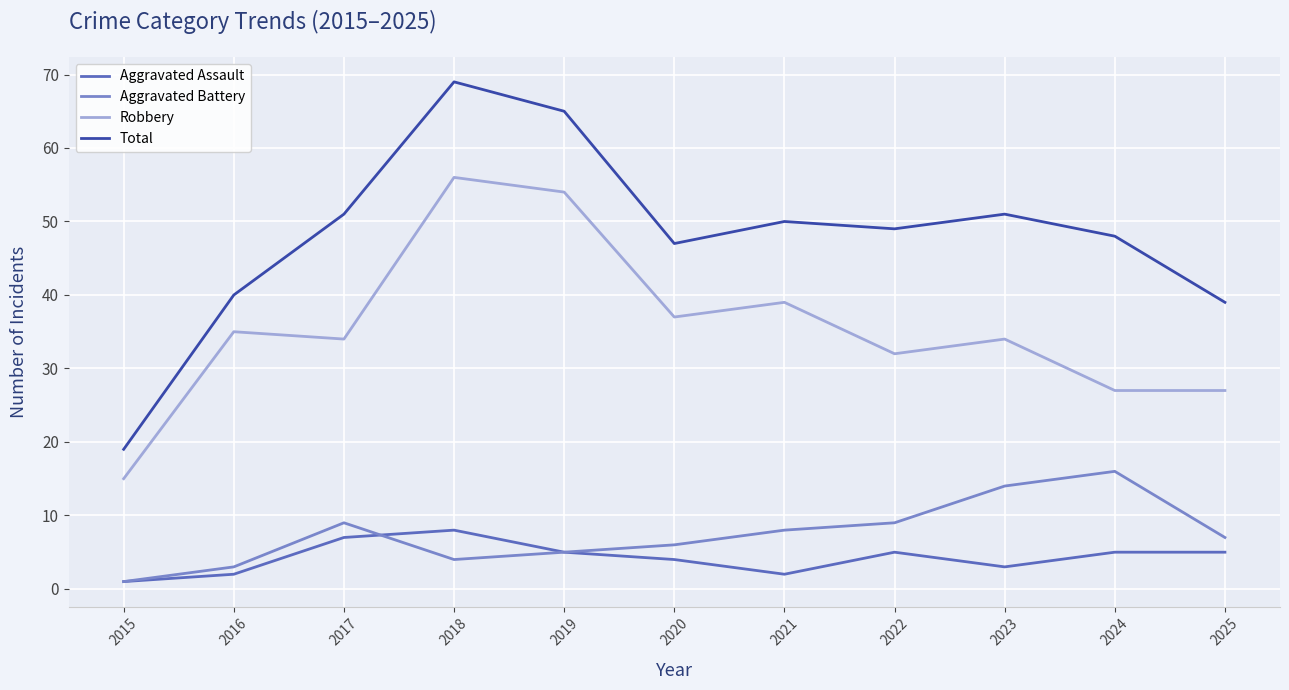

Count the number of categories in the chart.

11